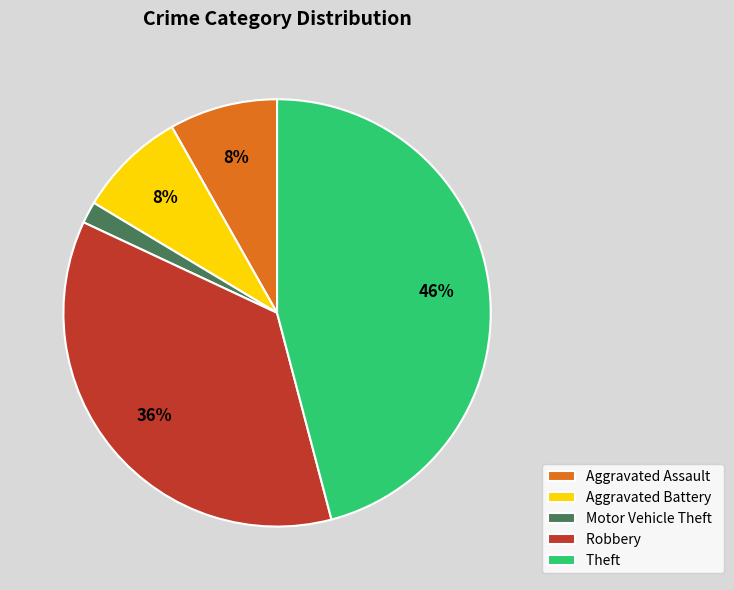

To the nearest percent, what is the average slice percentage?

20%